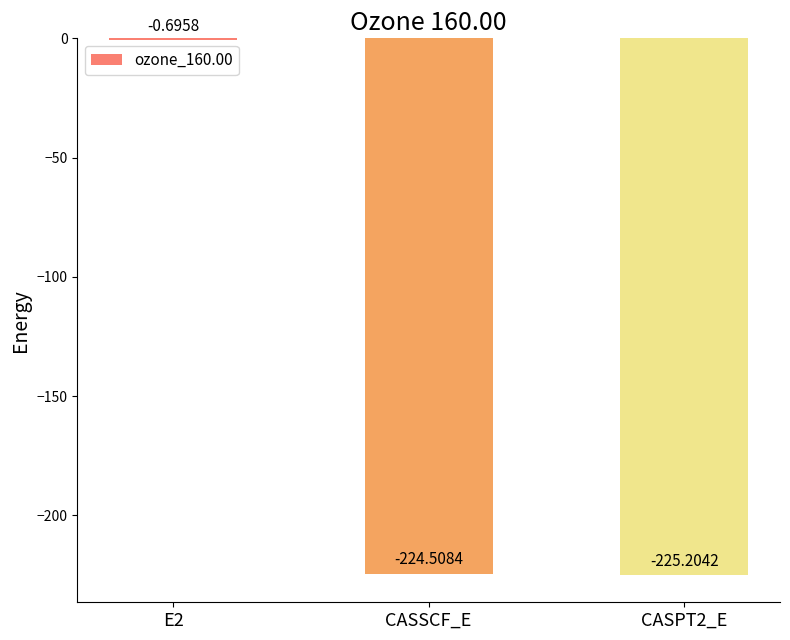

What is the sum of the values at E2 and CASSCF_E?

-225.2